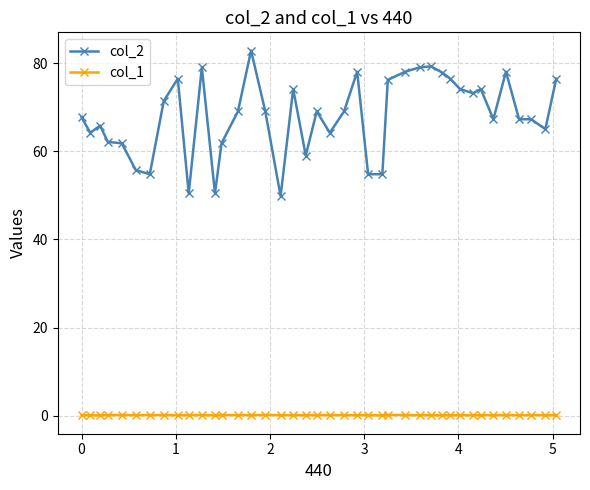

True or false: col_2 and col_1 intersect in this chart.

False